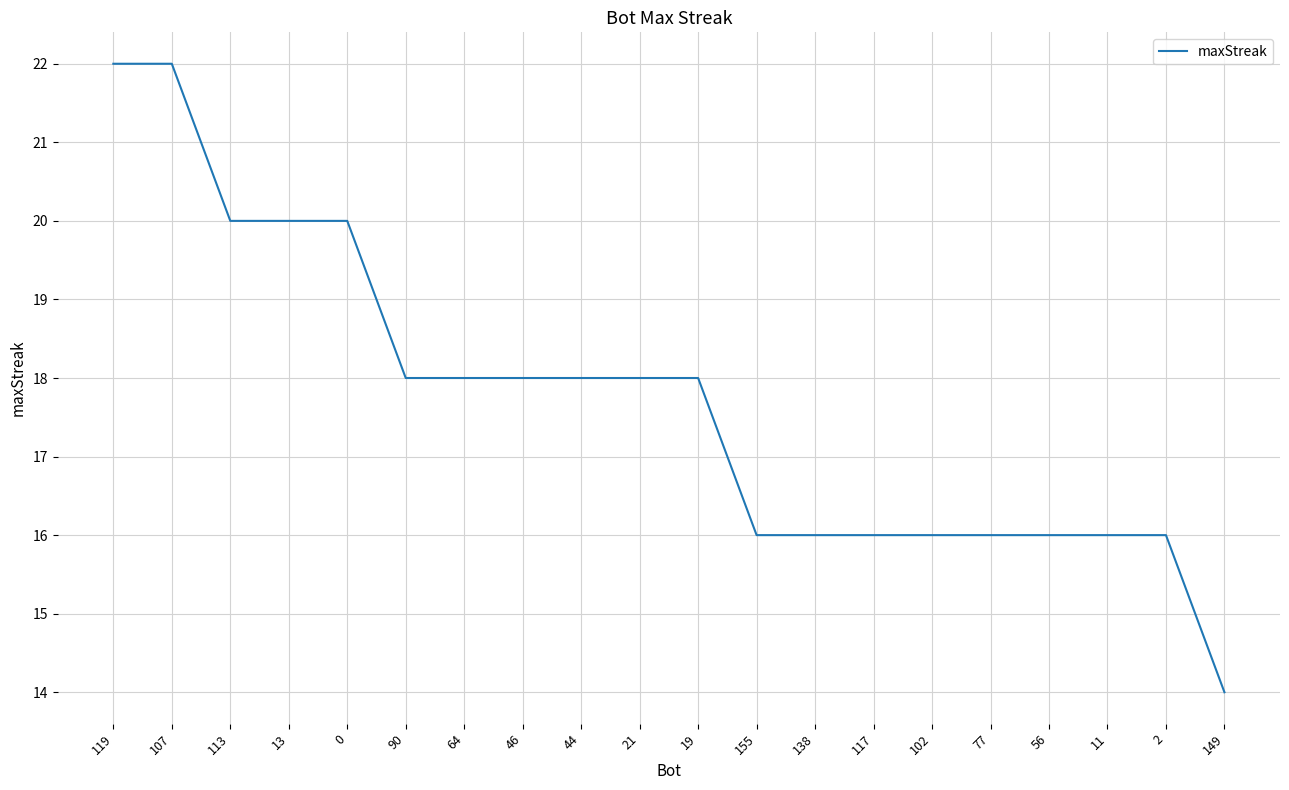

What position from the right is 21?

11